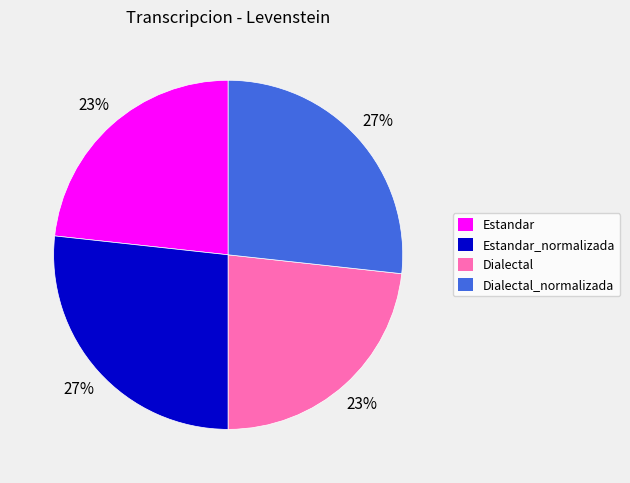

Count the number of slices in the pie.

4